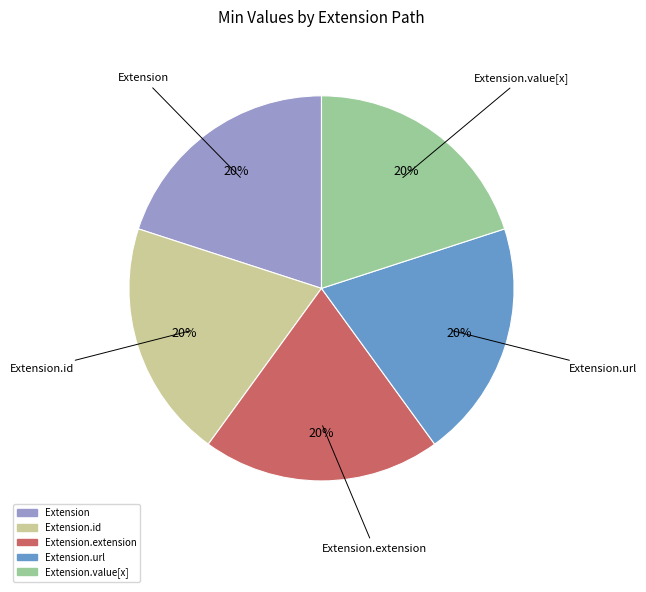

Is there any slice that represents more than half of the pie?

No